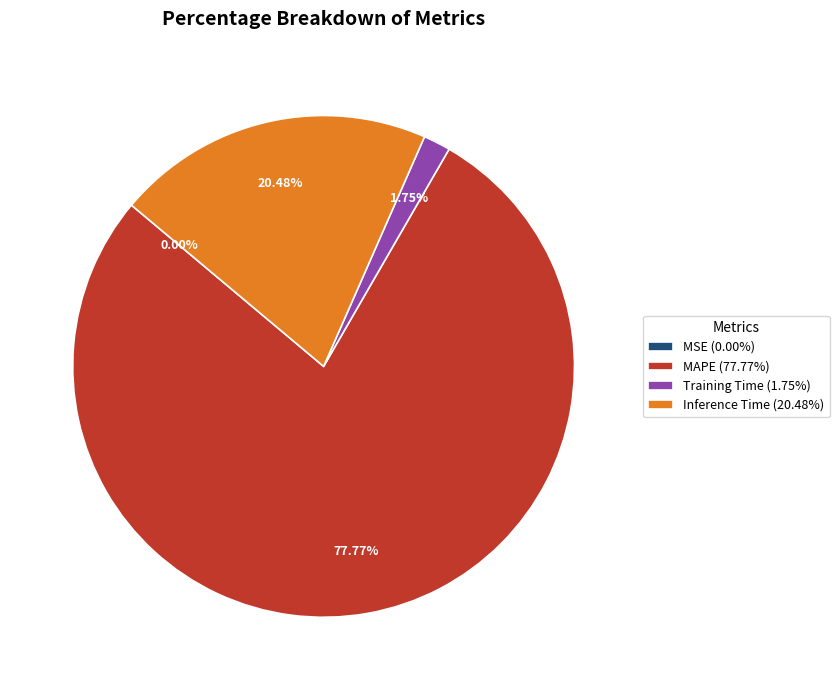

Does any single category account for the majority?

Yes